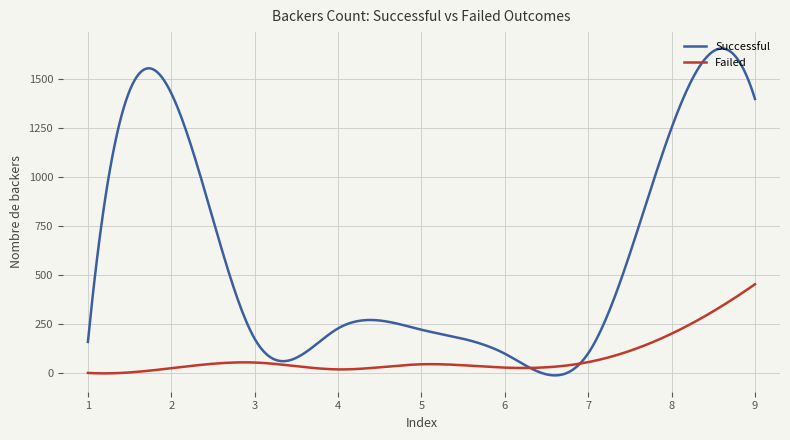

True or false: Successful and Failed intersect in this chart.

True